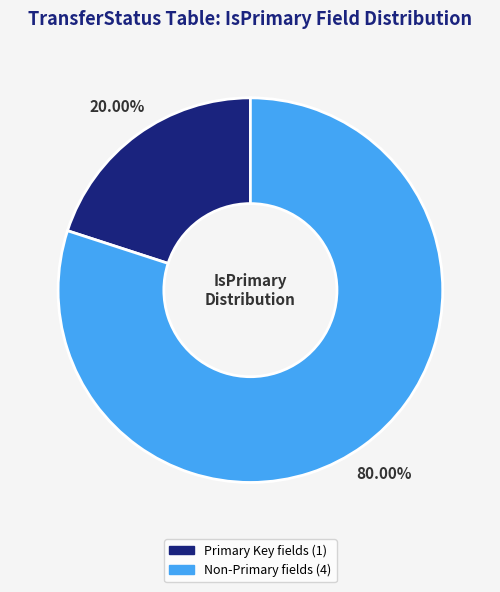

To the nearest percent, what is the average slice percentage?

50%